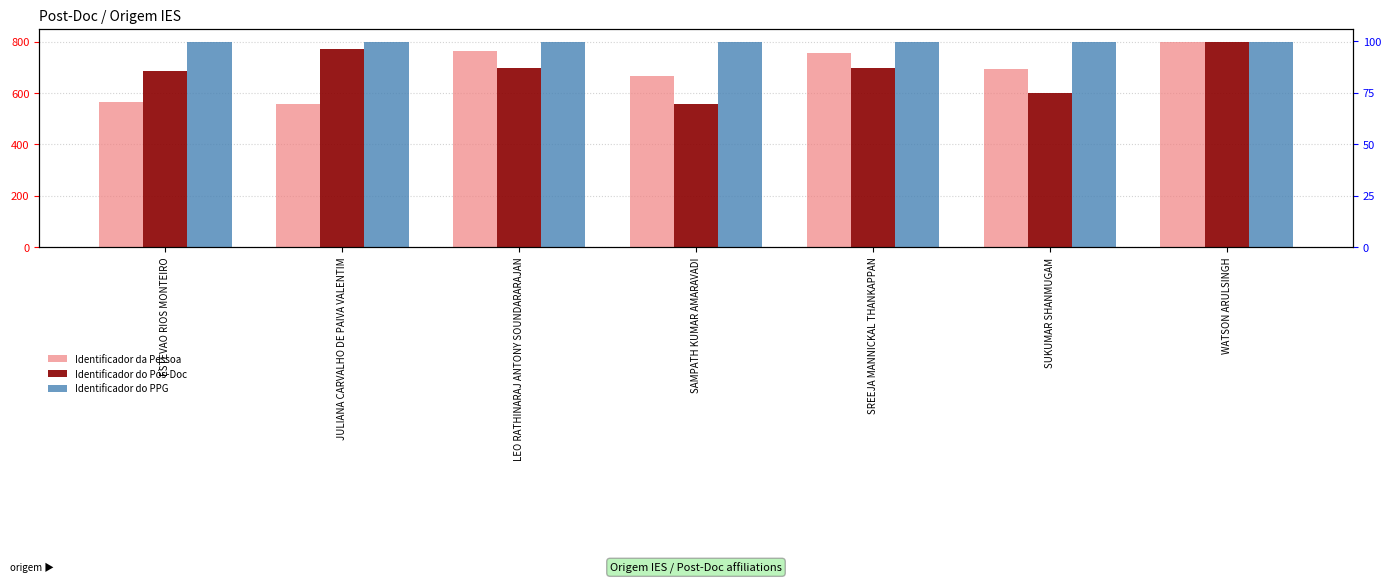

How many series are shown in this chart?

3